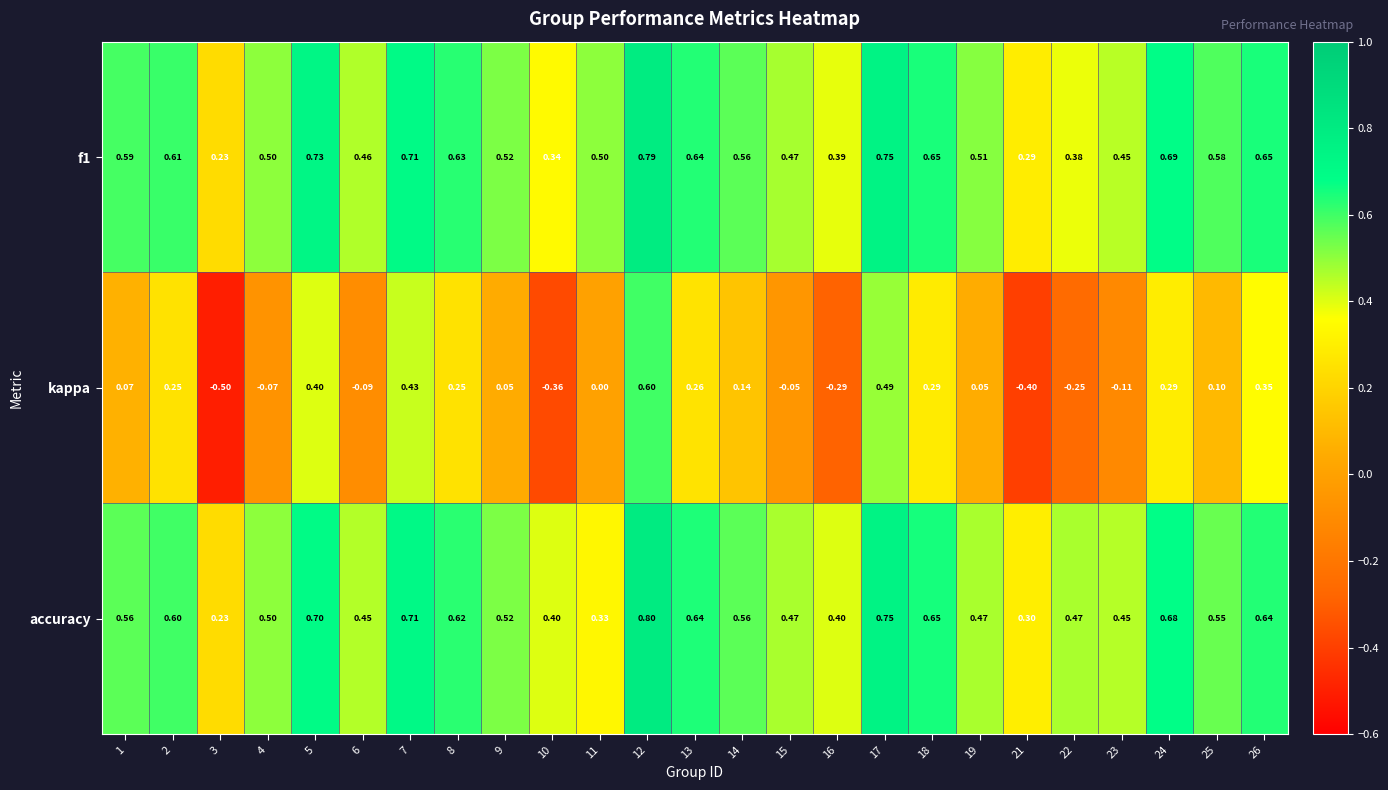

Which series has the widest spread of values?

kappa